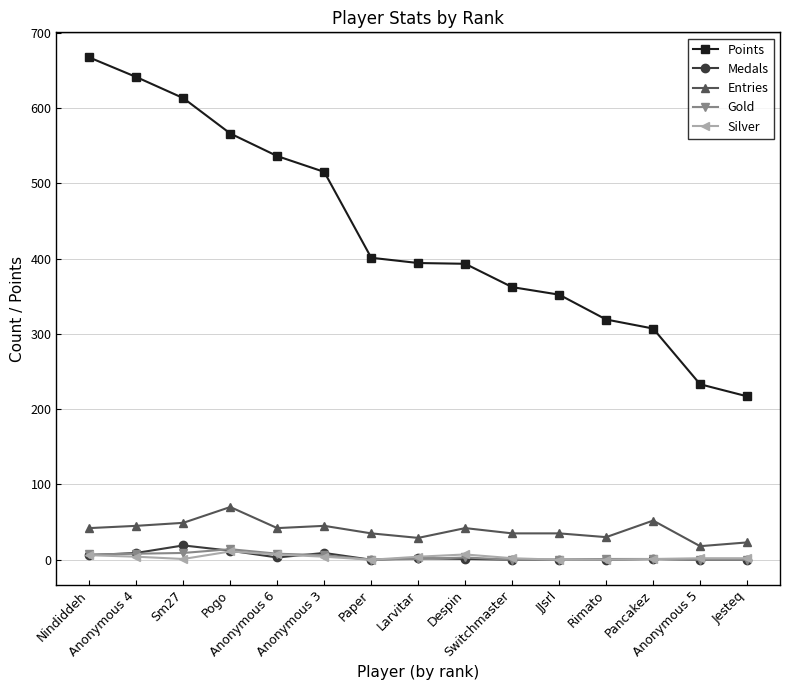

Count the number of data series in this chart.

5